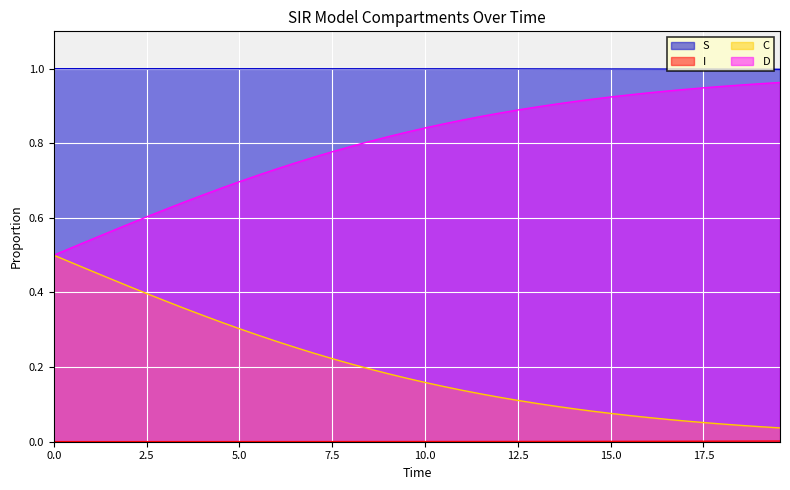

Which series has the largest total across all categories?

S